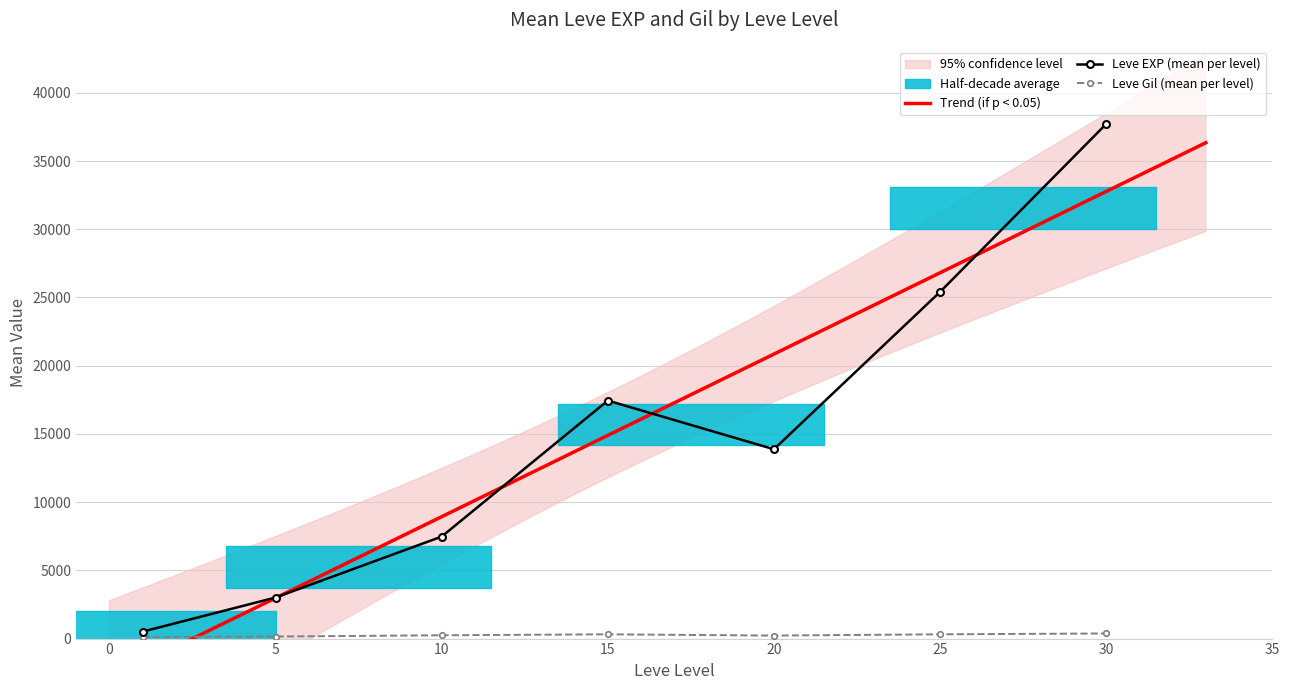

Where does the Leve EXP series first go above 10710?

15